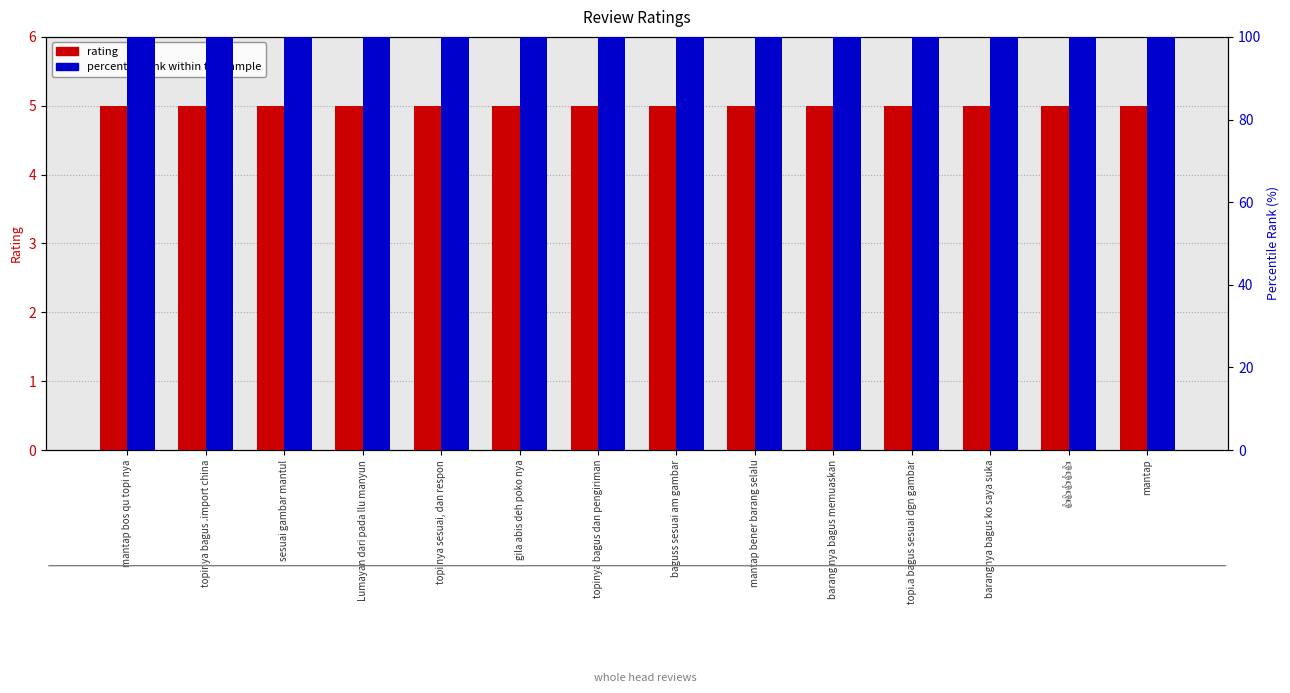

How many bars are there in each group?

2